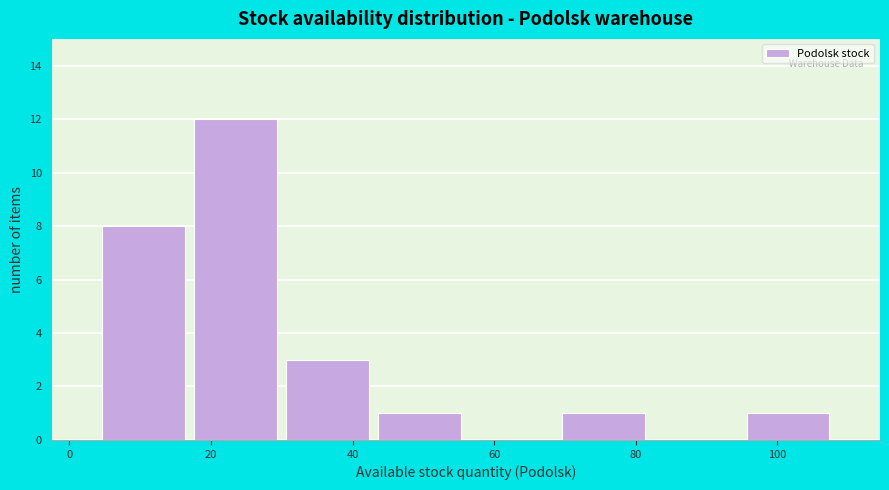

Over which range of the x-axis is the bar tallest?

17 to 30